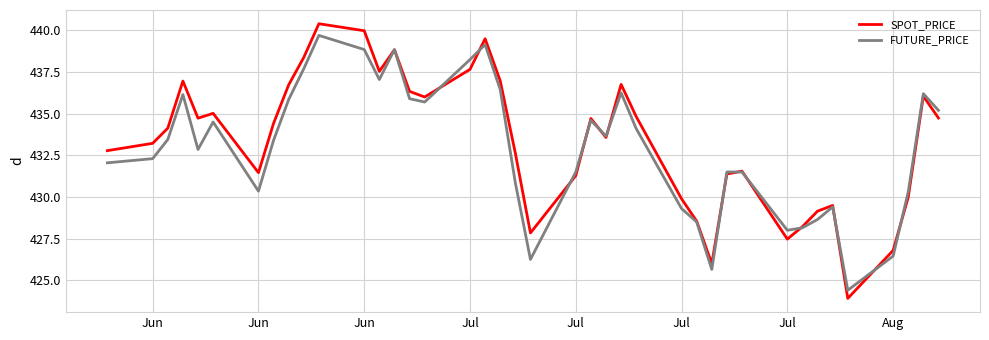

What is the average value of the FUTURE_PRICE series?

433.0